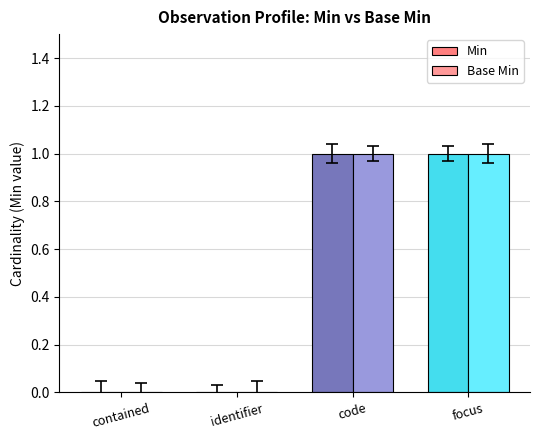

What is the sum of the Base Min values at code and contained?

1